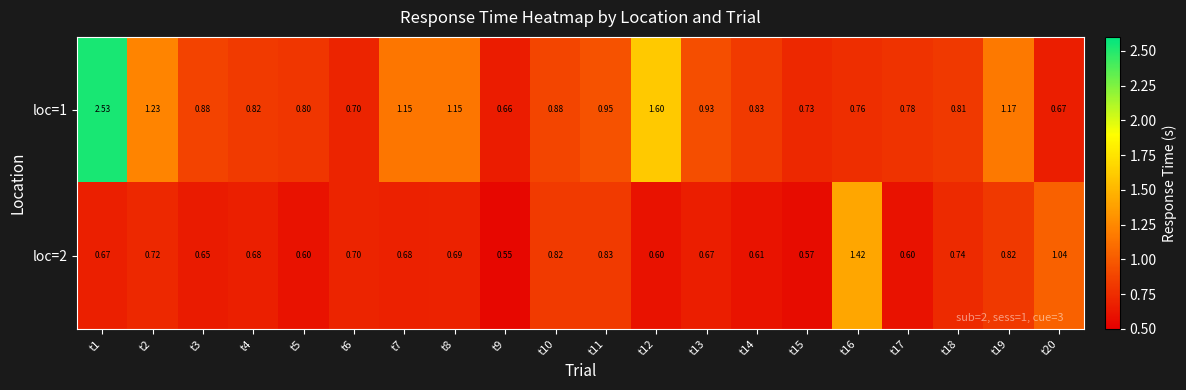

Rank the series by their maximum value, from highest to lowest.

loc=1, loc=2